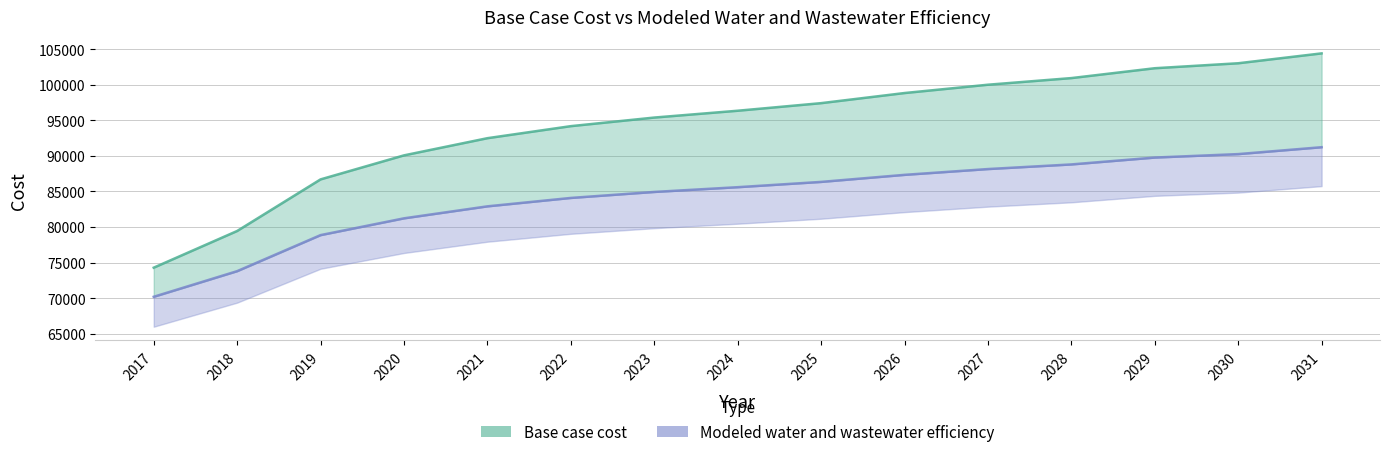

Rank the series by their maximum value, from lowest to highest.

Modeled water and wastewater efficiency, Base case cost